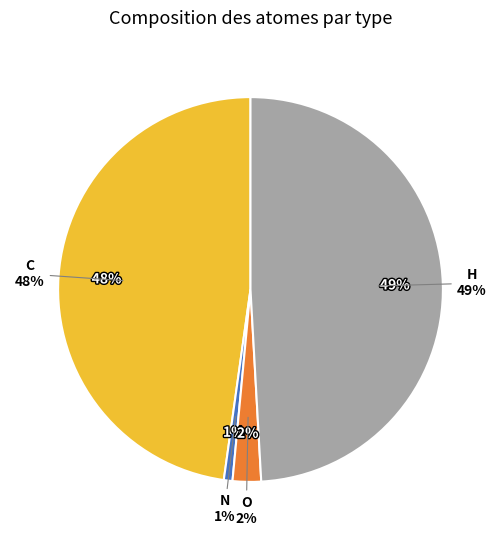

To the nearest percent, what percentage of the pie is 1?

1%